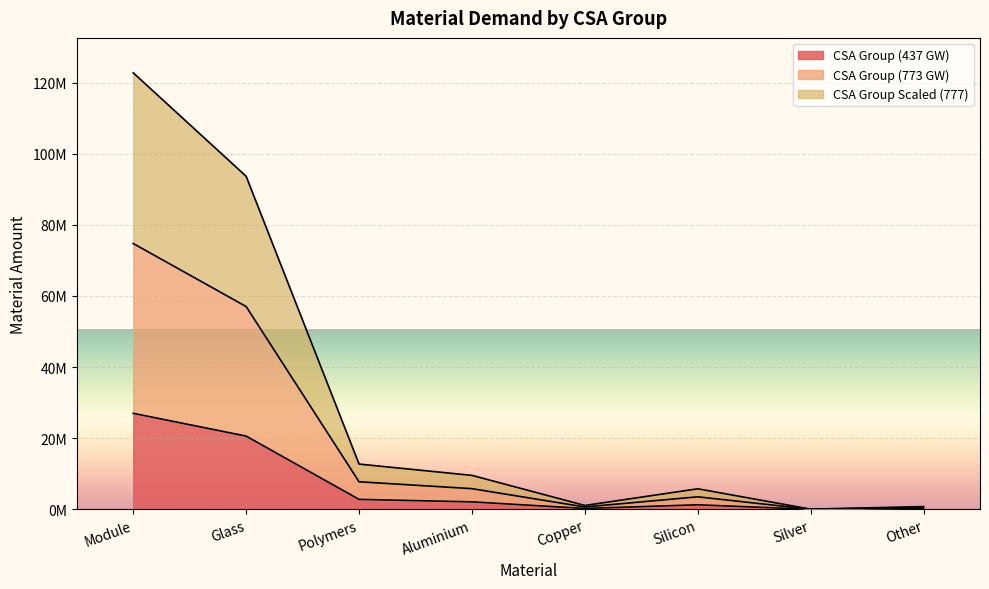

The CSA Group (437 GW) series shows 170000 at Other. True or false?

True